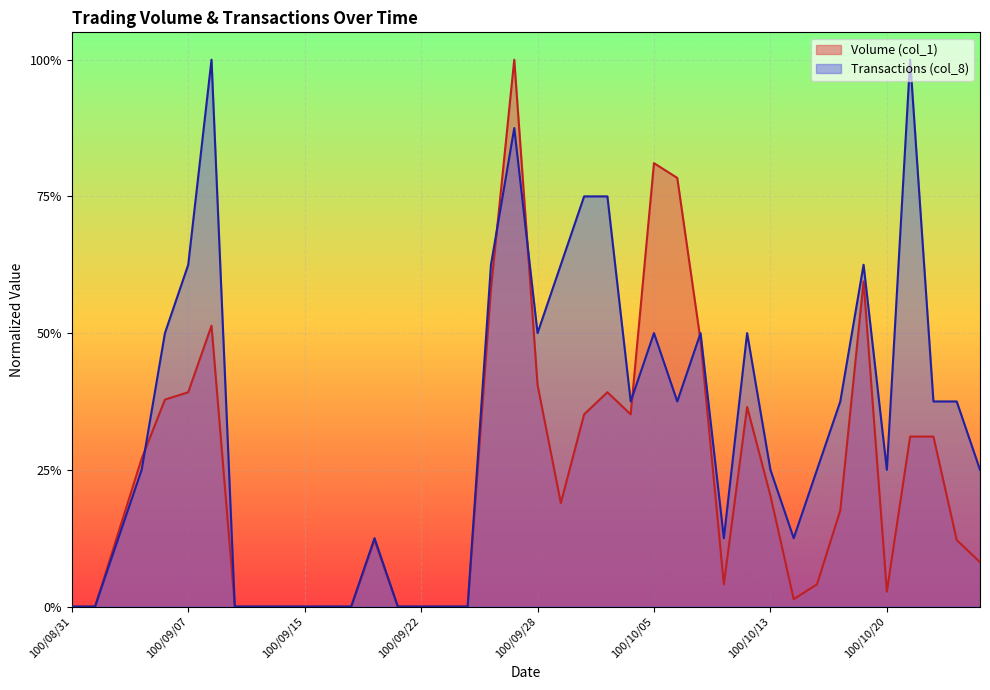

True or false: Transactions (col_8) and Volume (col_1) cross at least once.

True